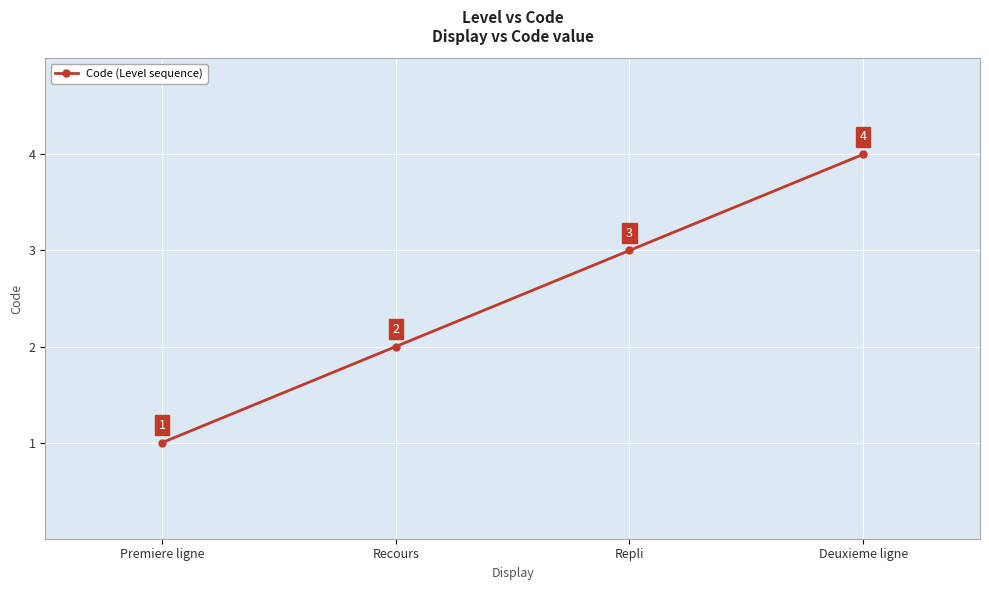

The value at Repli is 4. True or false?

False